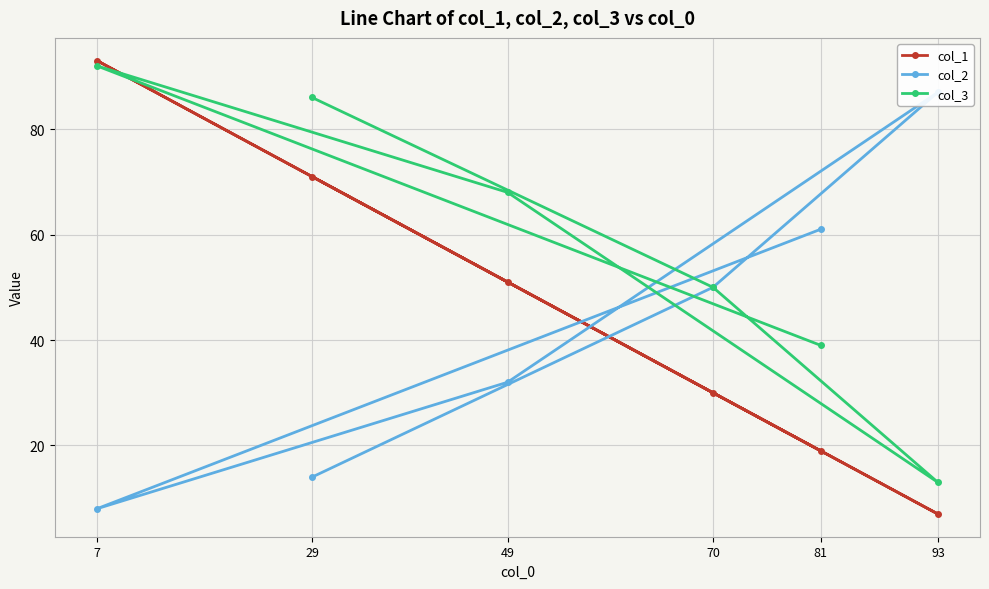

How many interior local peaks does the col_3 series have?

1